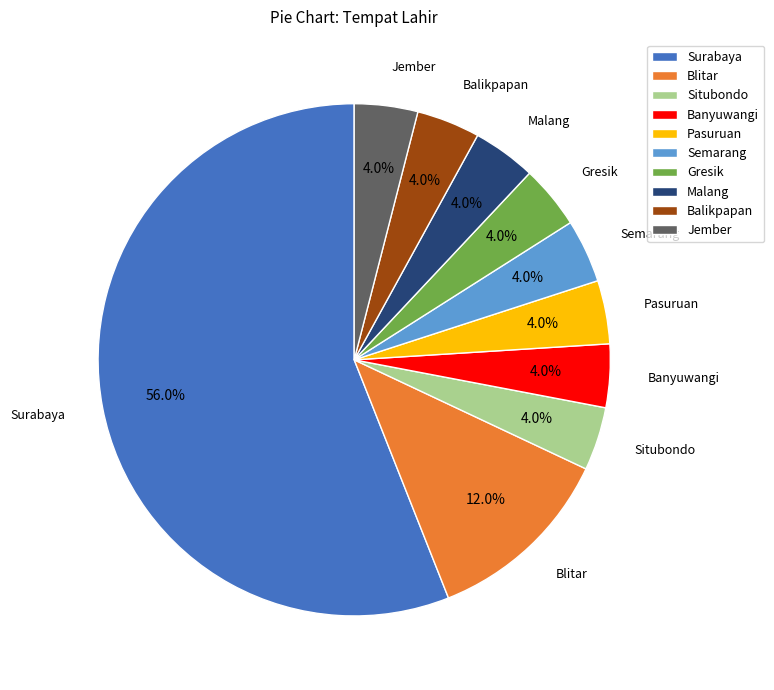

What is the majority slice?

Surabaya